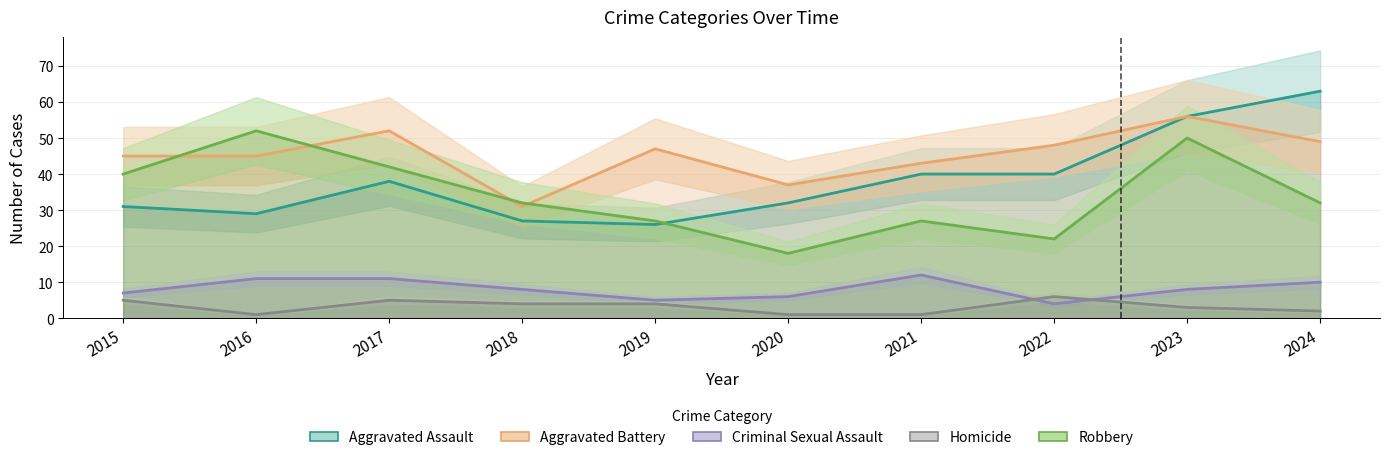

How many lines are shown in the chart?

5